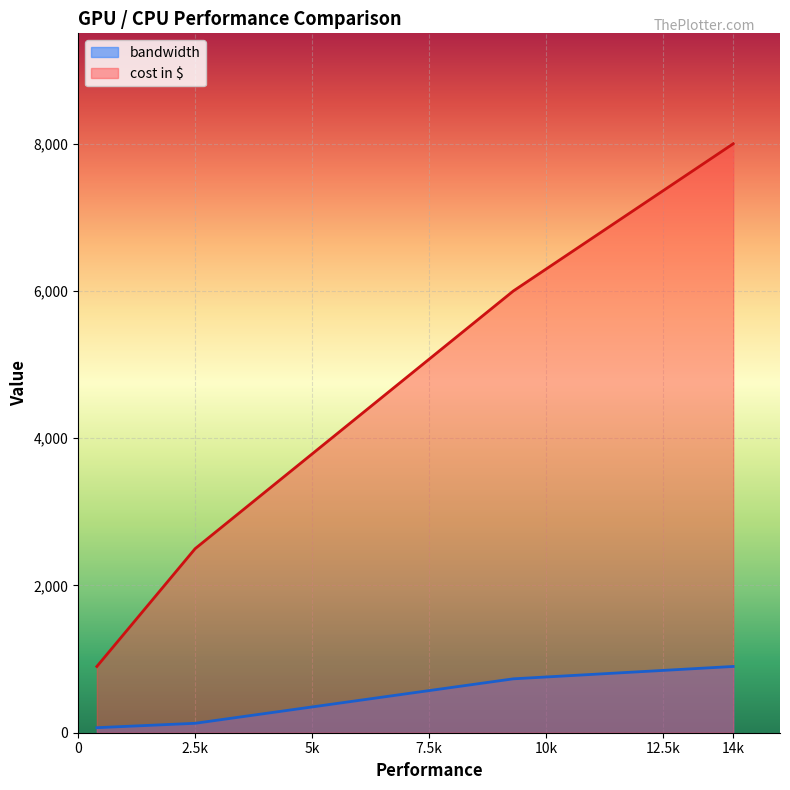

The value of bandwidth at NVIDIA Tesla P100 is 180.1. True or false?

False